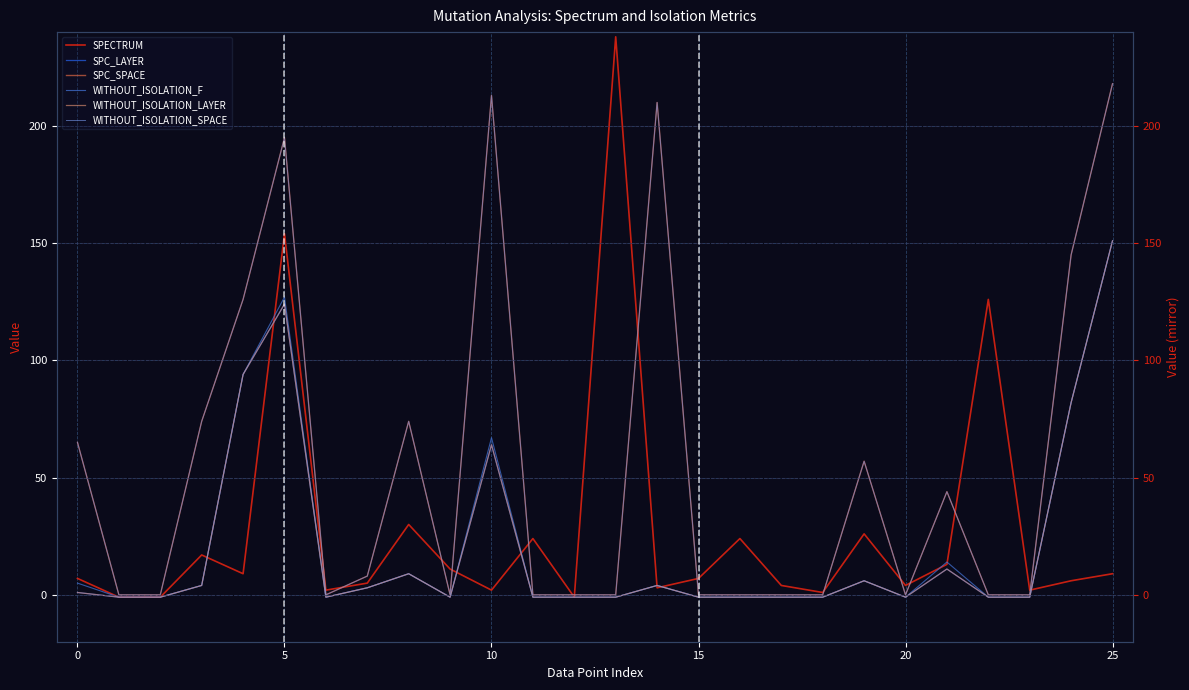

True or false: SPC_LAYER and WITHOUT_ISOLATION_F intersect in this chart.

False